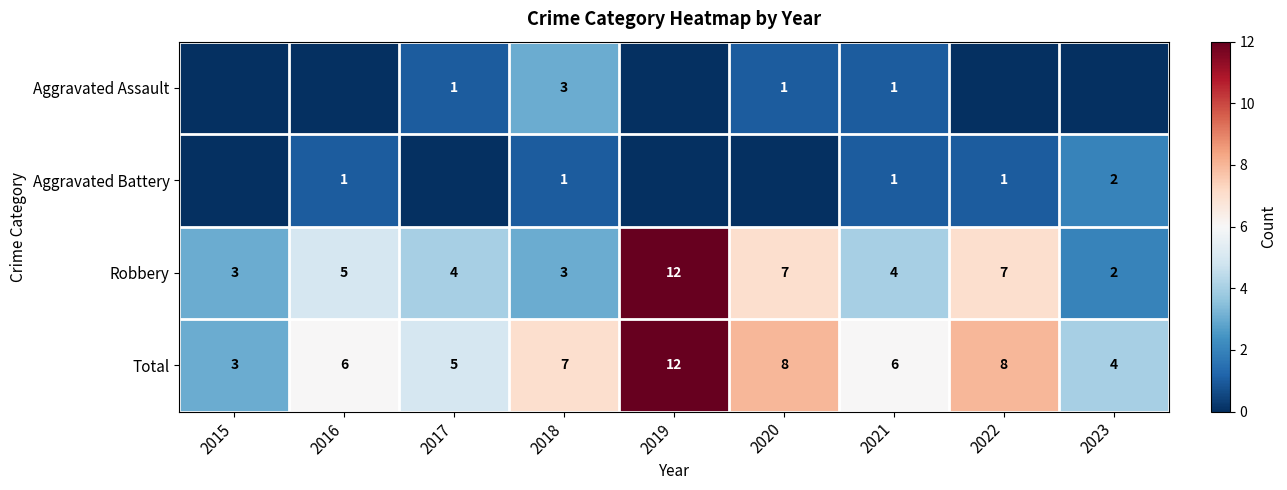

The Robbery series shows 1 at 2015. True or false?

False